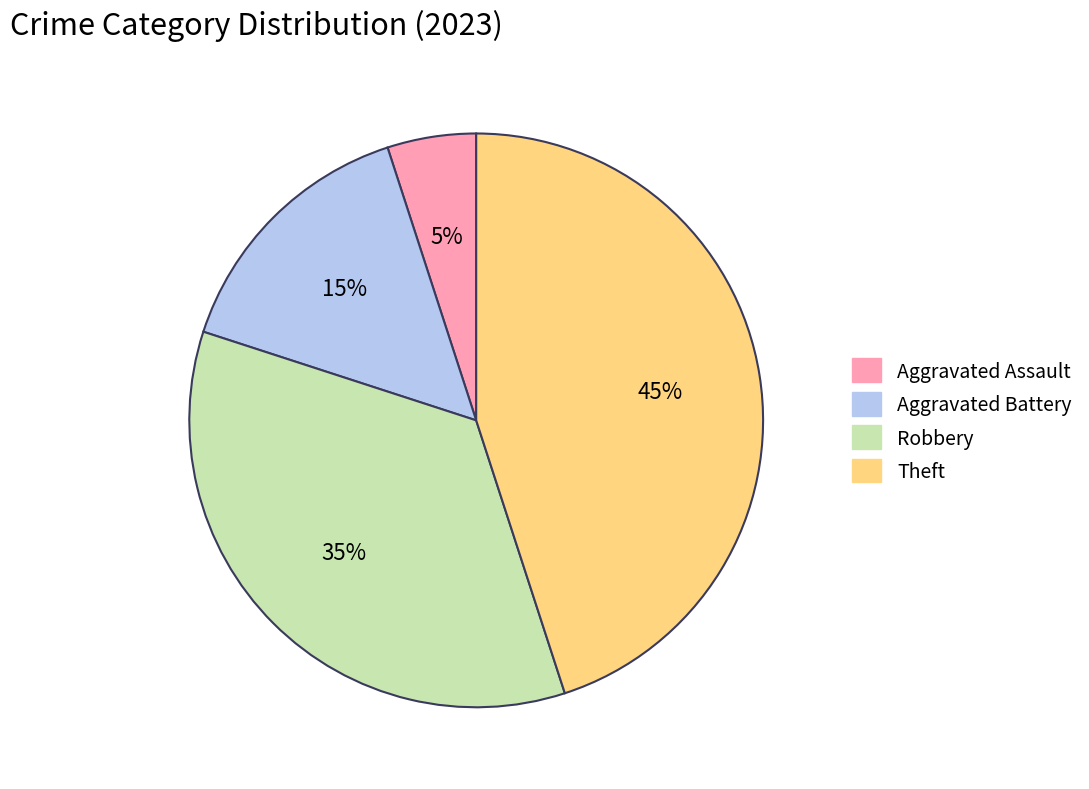

Does Robbery represent more than half of the total?

No